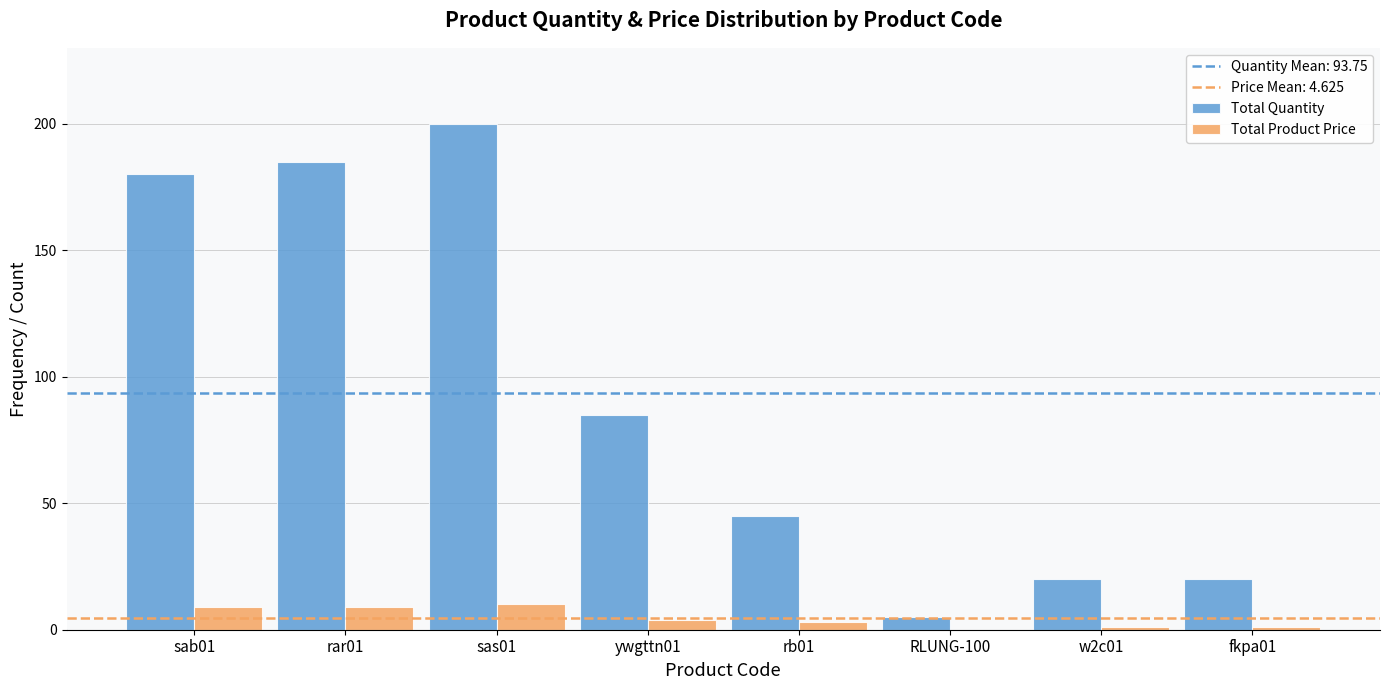

Between sas01 and ywgttn01, which series saw the biggest shift?

Total Quantity